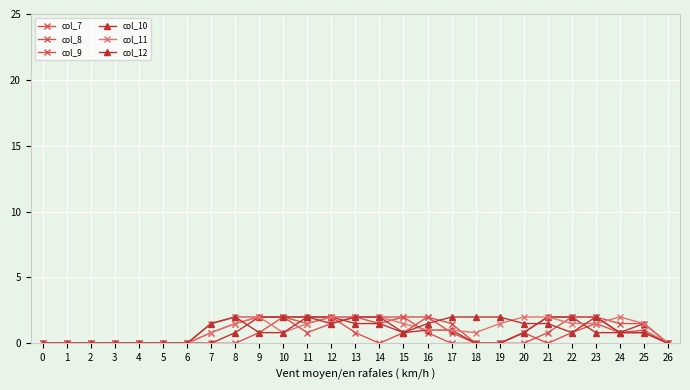

Which category has the highest value across all series?

9